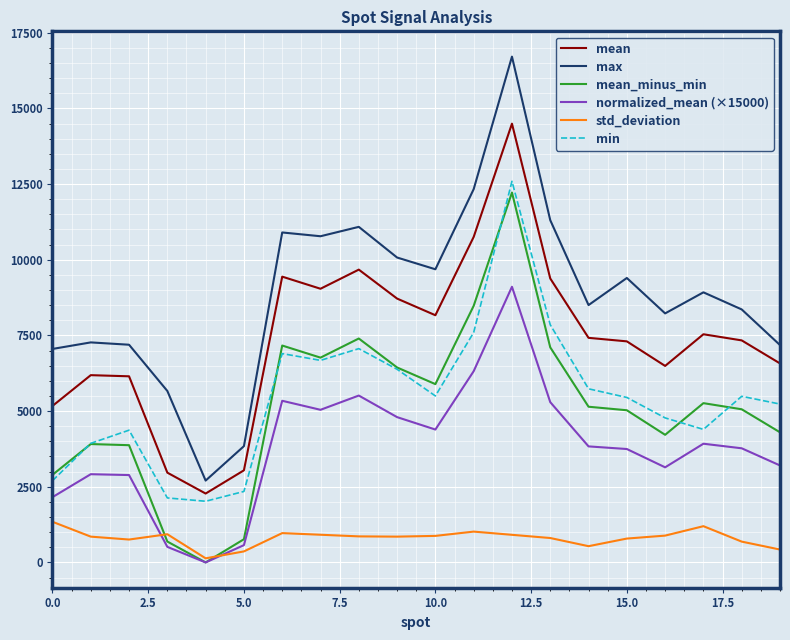

Which series has the largest range (max minus min)?

max